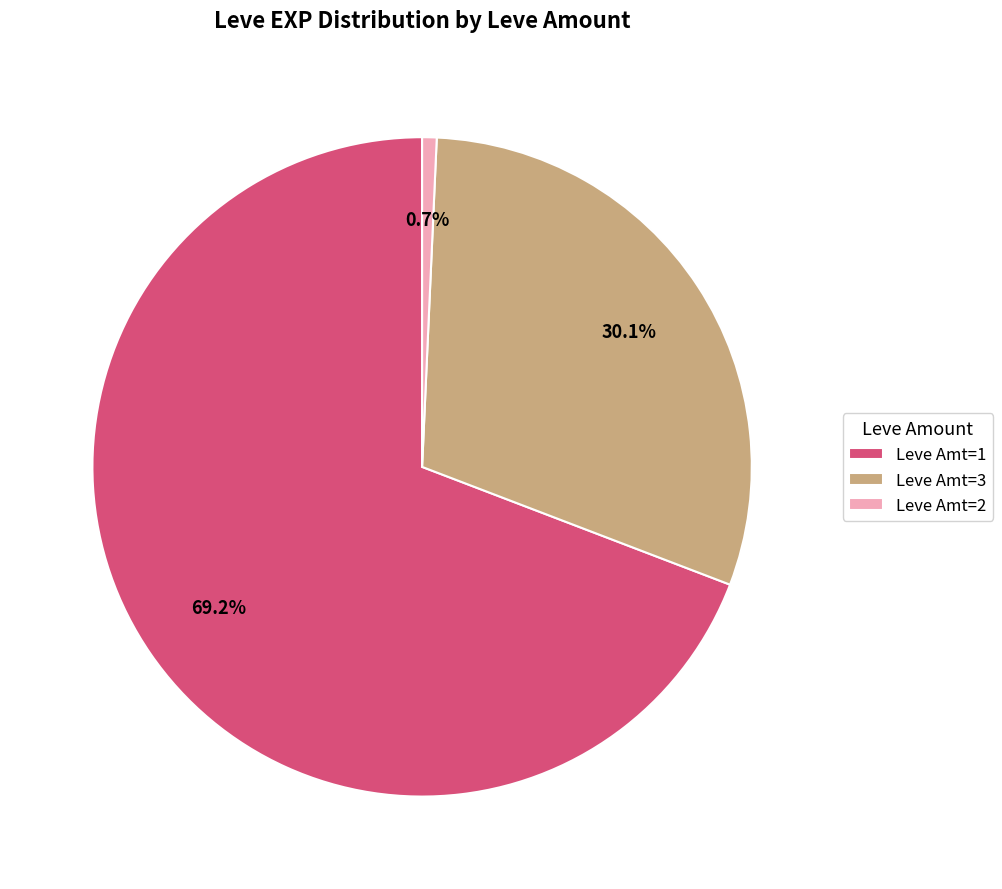

Rank the categories by value from lowest to highest.

Leve Amt=2, Leve Amt=3, Leve Amt=1